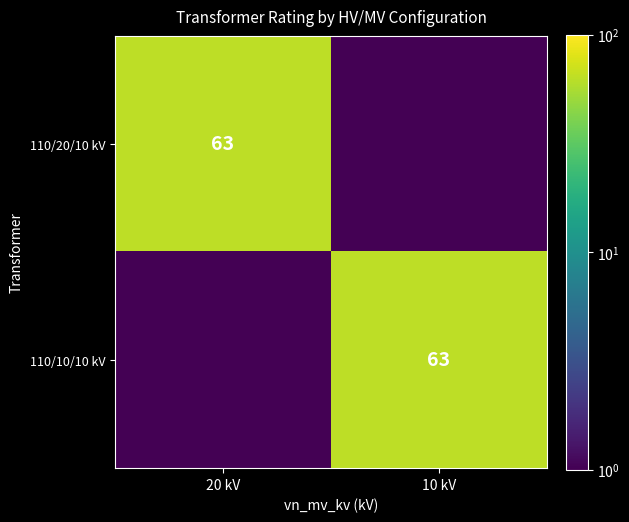

What is the difference between the highest and lowest values at 10 kV?

62.9